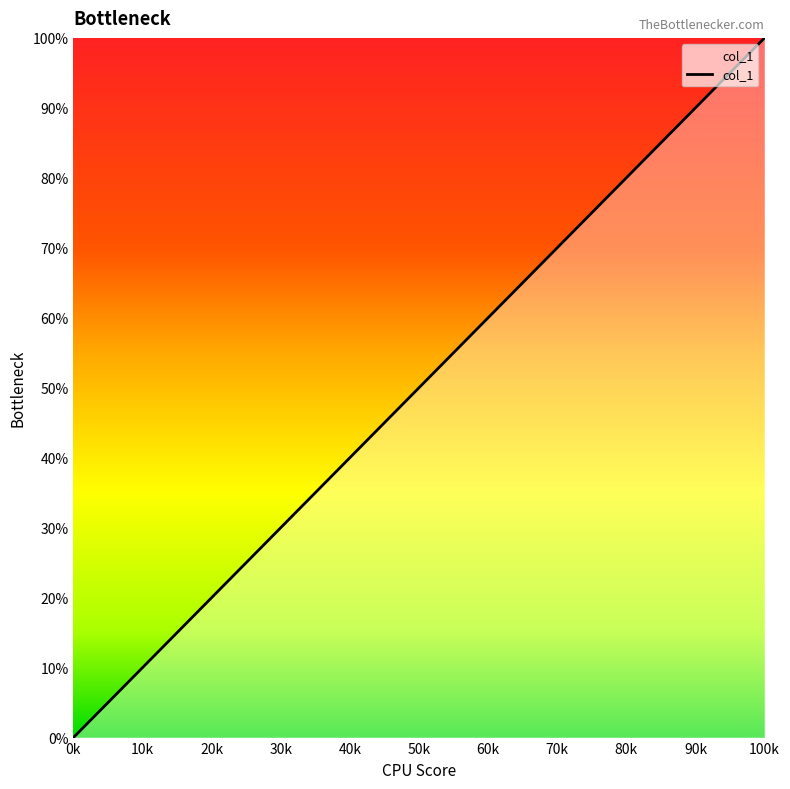

Is this an area chart (filled region under the line)?

Yes